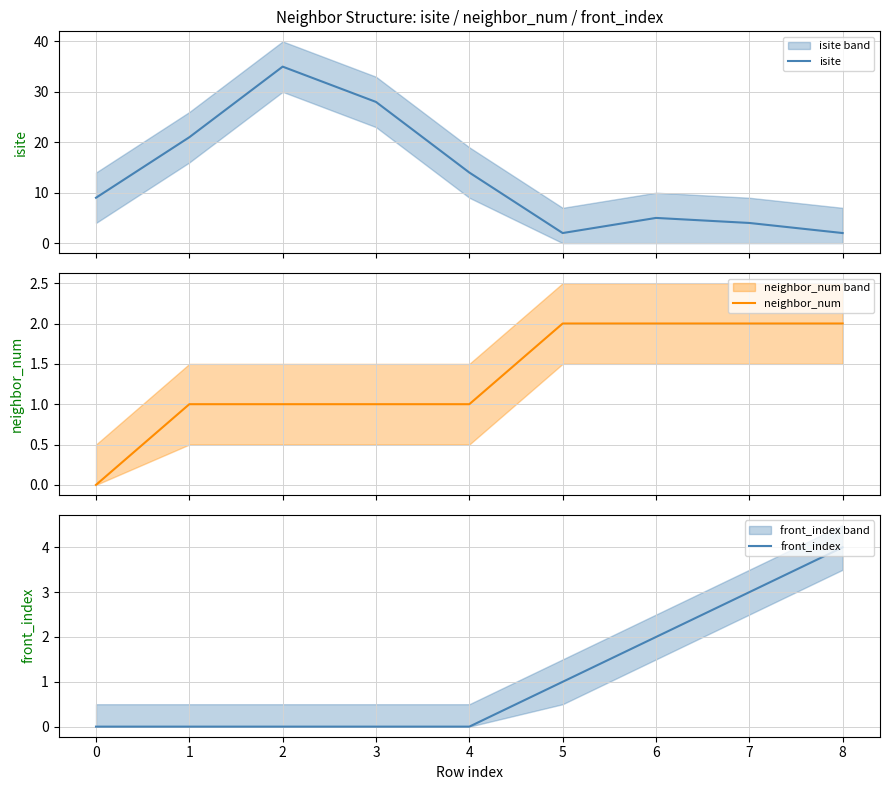

Is this an area chart (filled region under the line)?

No